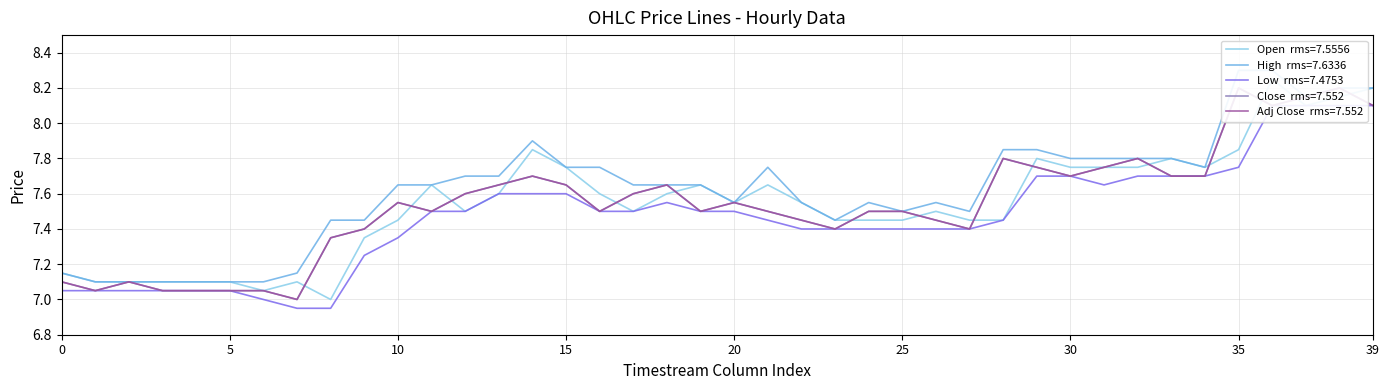

At 2023-06-09 14:15, list the series in order from largest to smallest.

High, Open, Close, Adj Close, Low